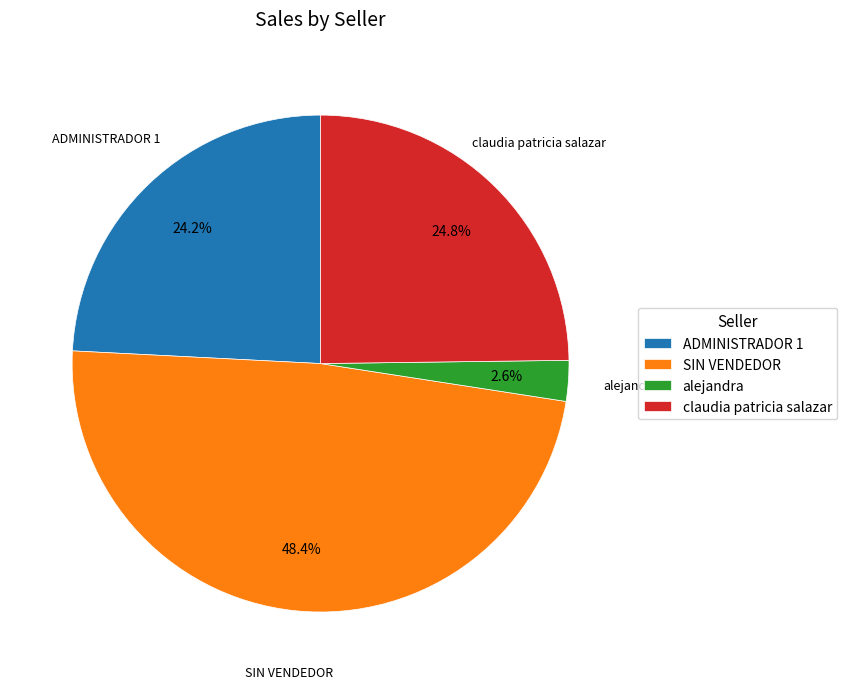

Approximately how many times larger is the value at SIN VENDEDOR compared to ADMINISTRADOR 1?

2.0